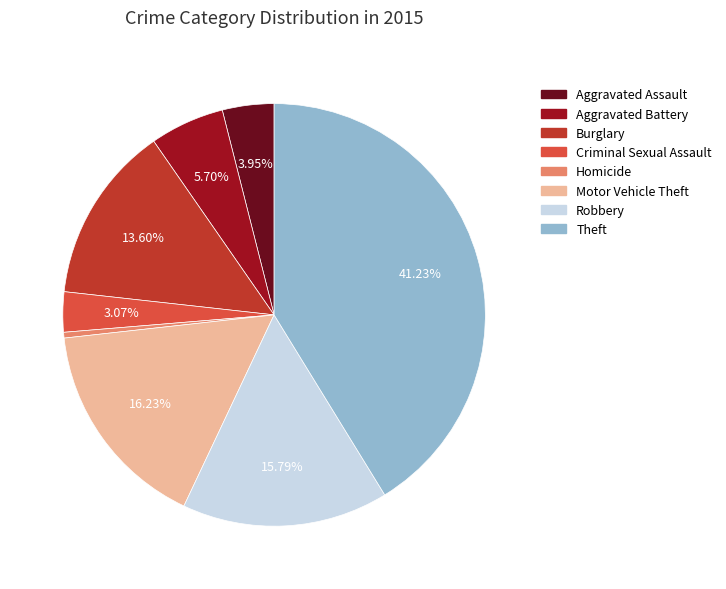

Between Motor Vehicle Theft and Criminal Sexual Assault, which is larger?

Motor Vehicle Theft